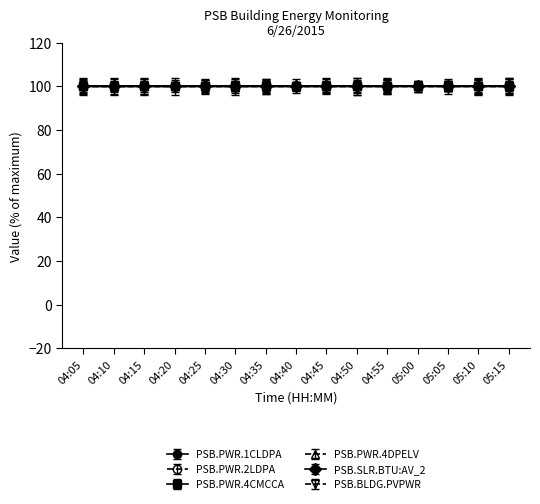

What is the label of the 4th point from the right?

05:00